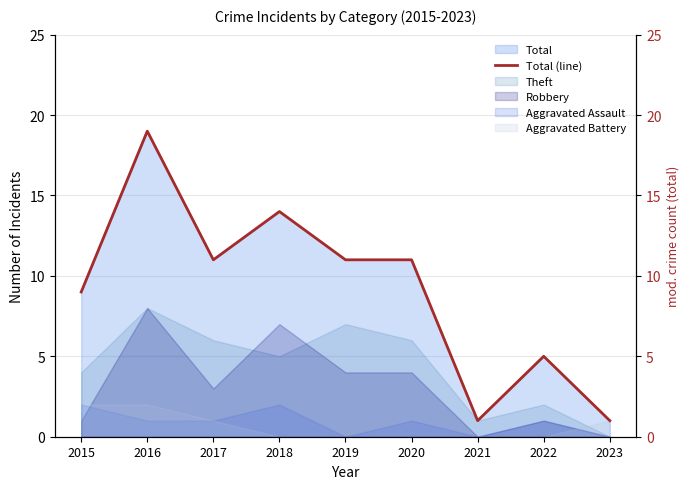

True or false: the data shows 19 at 2016.

True